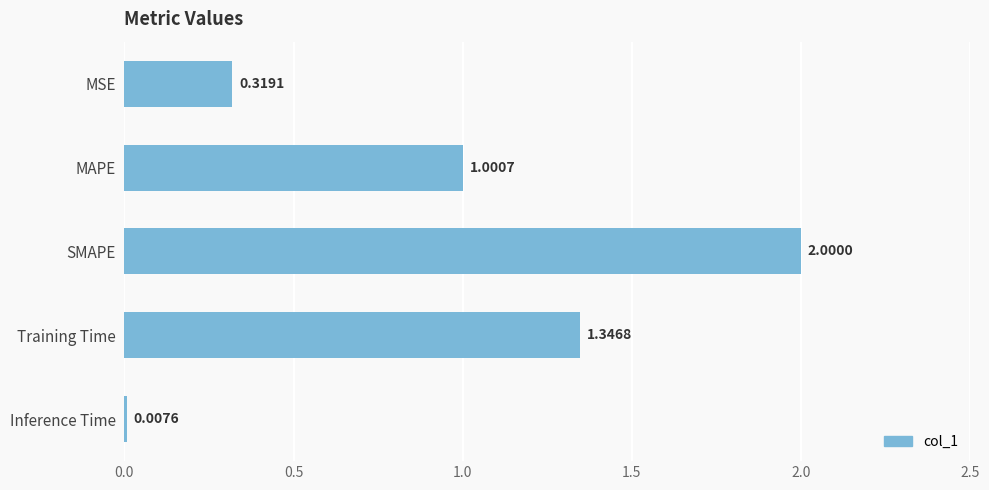

Which category has the lowest value across all series?

Inference Time